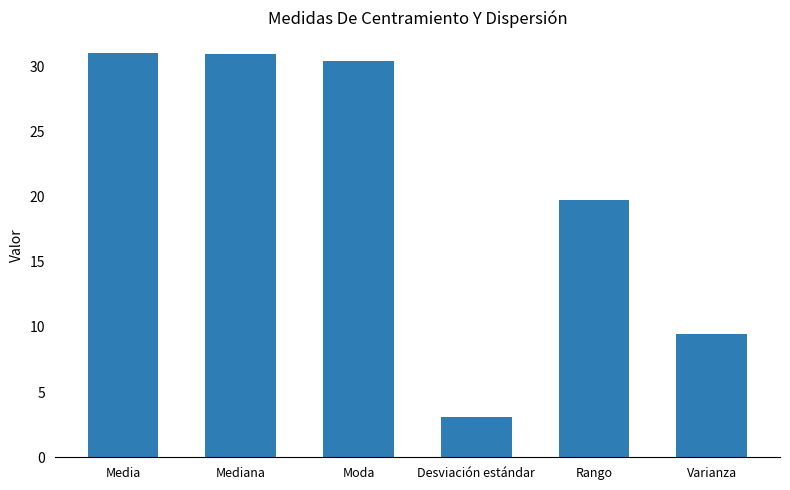

True or false: the data shows 30.9 at Mediana.

True